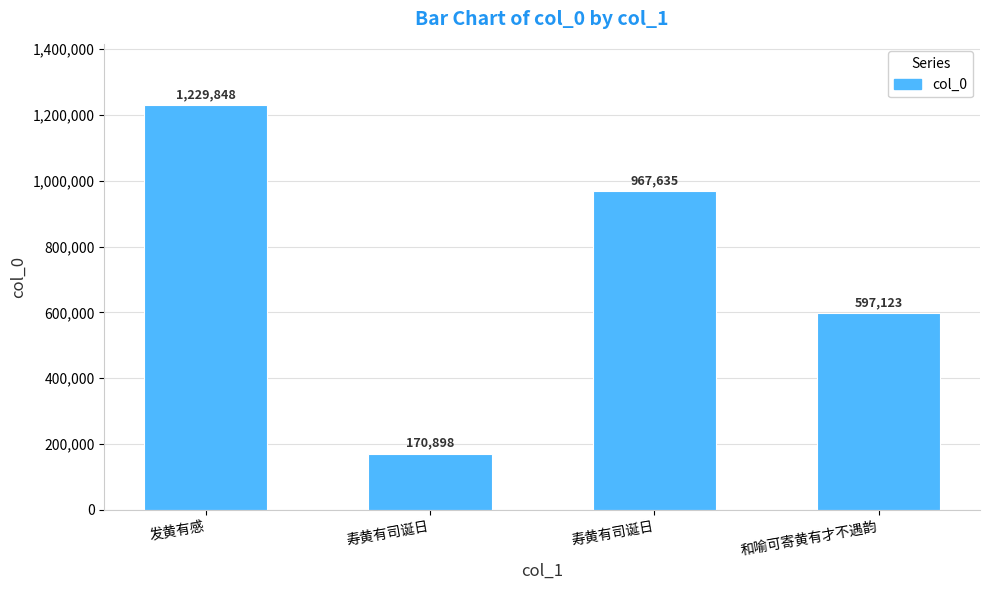

Rank the categories by value from lowest to highest.

寿黄有司诞日, 和喻可寄黄有才不遇韵, 寿黄有司诞日, 发黄有感